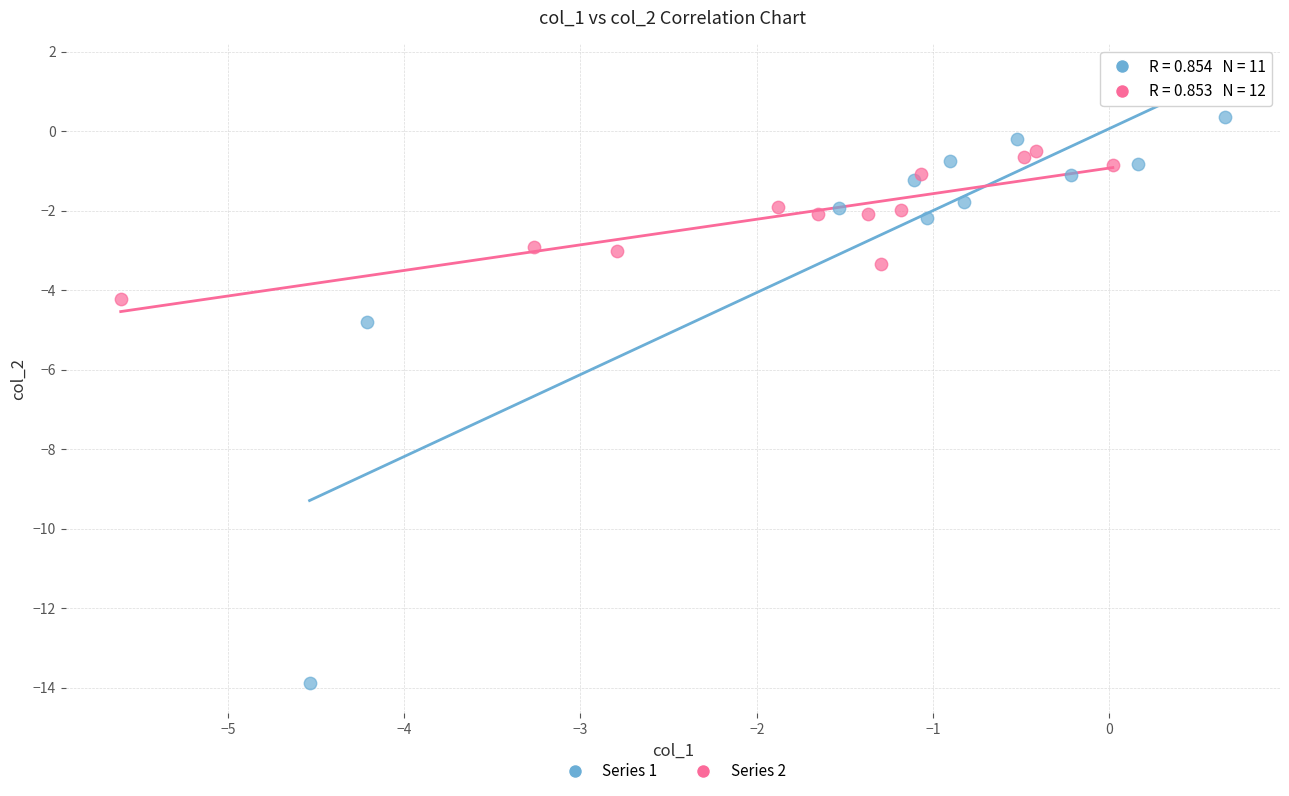

Which series has the largest Y range (max minus min)?

Series 1